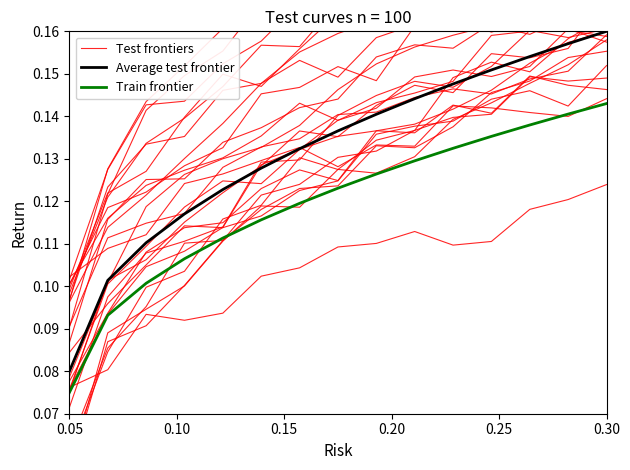

Reading left to right, extract all data points from this chart.

Test frontiers: 0.1	0.1	0.1	0.1	0.1	0.1	0.1	0.2	0.1	0.2	0.2	0.2	0.2	0.2	0.2
Average test frontier: 0.1	0.1	0.1	0.1	0.1	0.1	0.1	0.1	0.1	0.1	0.1	0.2	0.2	0.2	0.2
Train frontier: 0.1	0.1	0.1	0.1	0.1	0.1	0.1	0.1	0.1	0.1	0.1	0.1	0.1	0.1	0.1